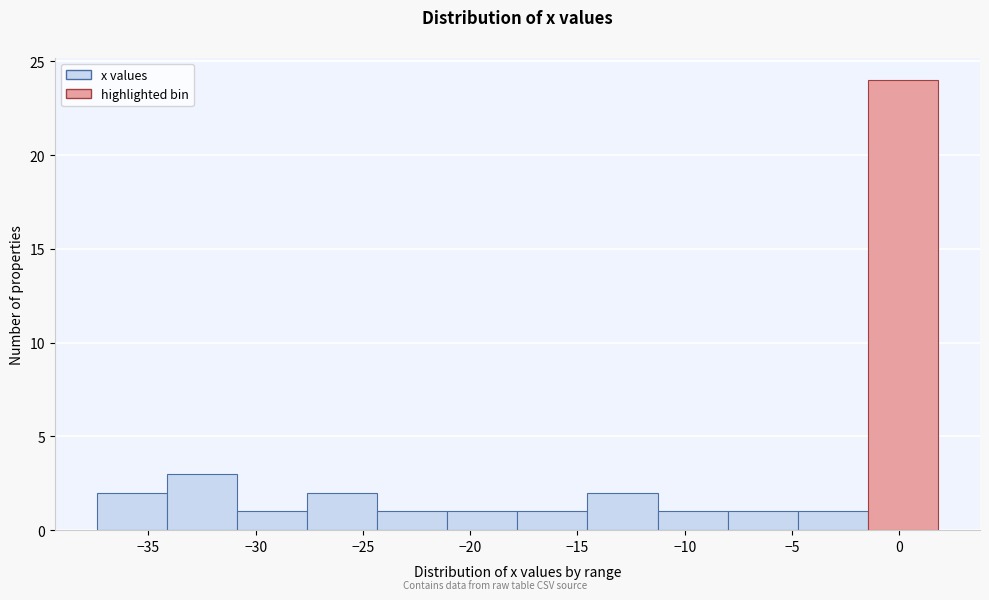

Reading left to right, transcribe this chart: for each bar, give the range it covers on the x-axis and its height. Neither the bar edges nor the heights are printed on the chart, so give them approximately, as read against the axes.

-37.5 to -34.0: 2
-34.0 to -31.0: 3
-31.0 to -27.5: 1
-27.5 to -24.5: 2
-24.5 to -21.0: 1
-21.0 to -18.0: 1
-18.0 to -14.5: 1
-14.5 to -11.5: 2
-11.5 to -8.0: 1
-8.0 to -4.5: 1
-4.5 to -1.5: 1
-1.5 to 2.0: 24